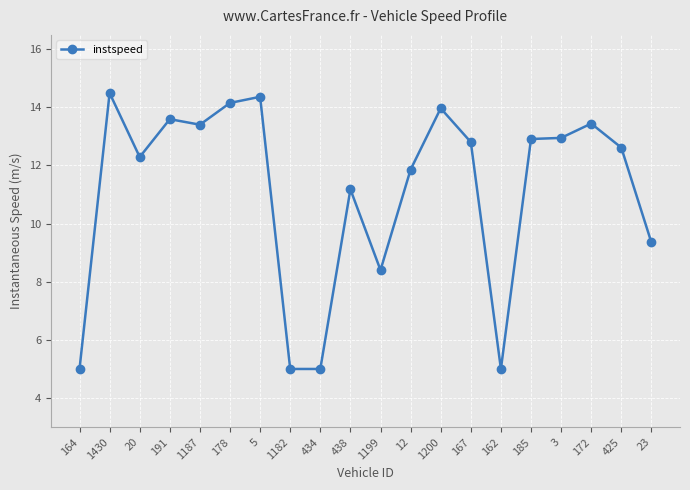

Where is the first local maximum?

1430